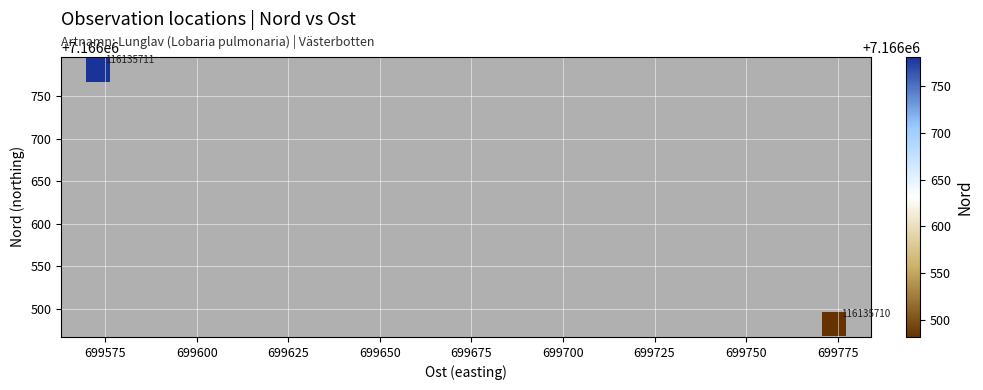

What Y value in the scatter plot is closest to 7166631?

7166482